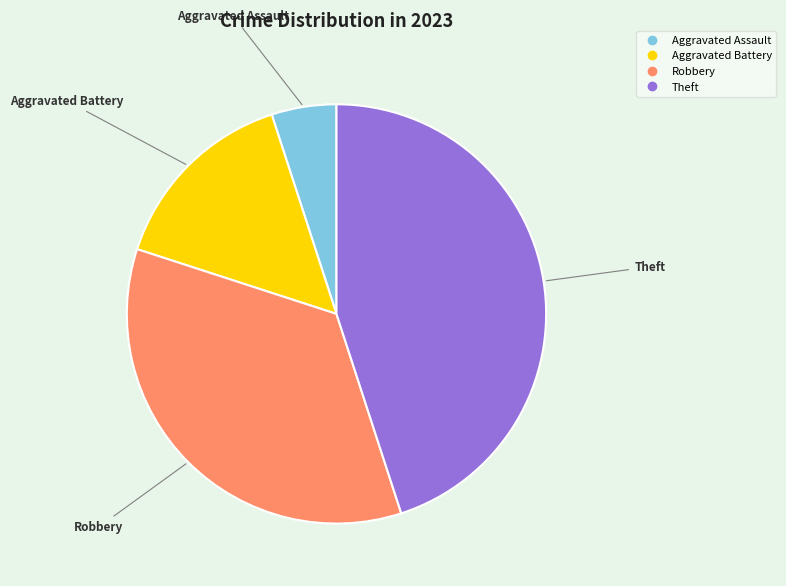

Does any single category account for the majority?

No